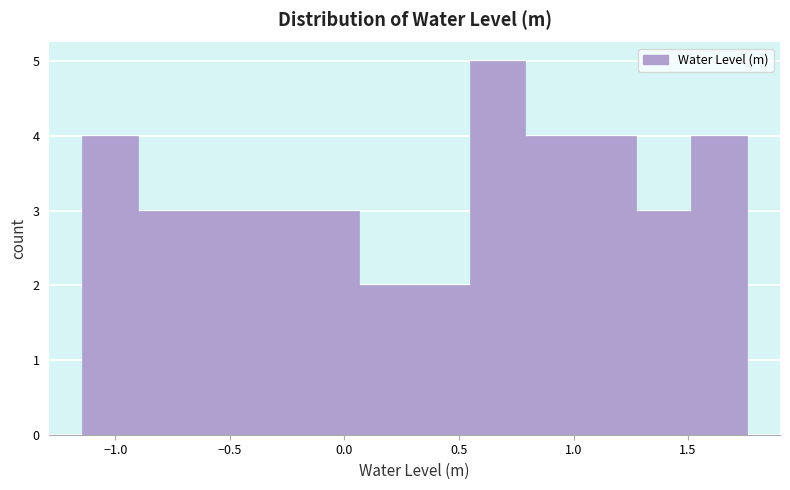

Reading left to right, list every bar in this chart as the range it spans on the x-axis followed by its height. Neither the bar edges nor the heights are printed on the chart, so give them approximately, as read against the axes.

-1.15 to -0.90: 4
-0.90 to -0.65: 3
-0.65 to -0.40: 3
-0.40 to -0.20: 3
-0.20 to 0.05: 3
0.05 to 0.30: 2
0.30 to 0.55: 2
0.55 to 0.80: 5
0.80 to 1.05: 4
1.05 to 1.25: 4
1.25 to 1.50: 3
1.50 to 1.75: 4